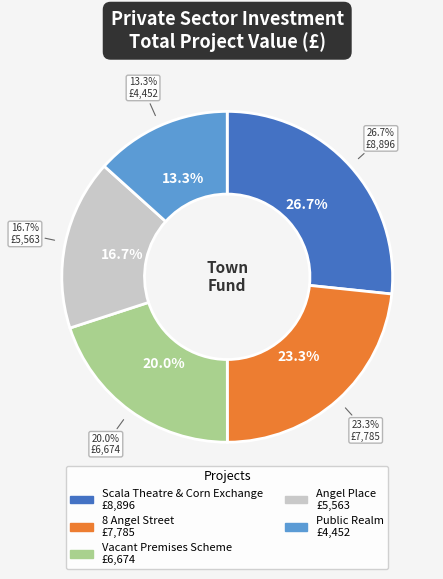

Is it true that Public Realm is 21% of the pie?

False